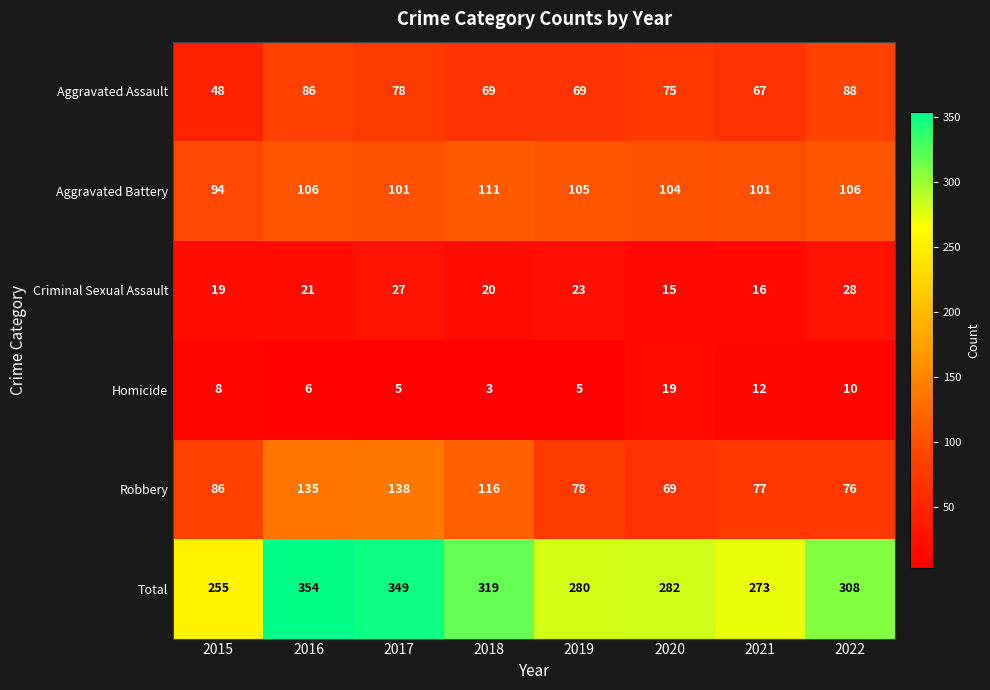

Count the number of categories in the chart.

8